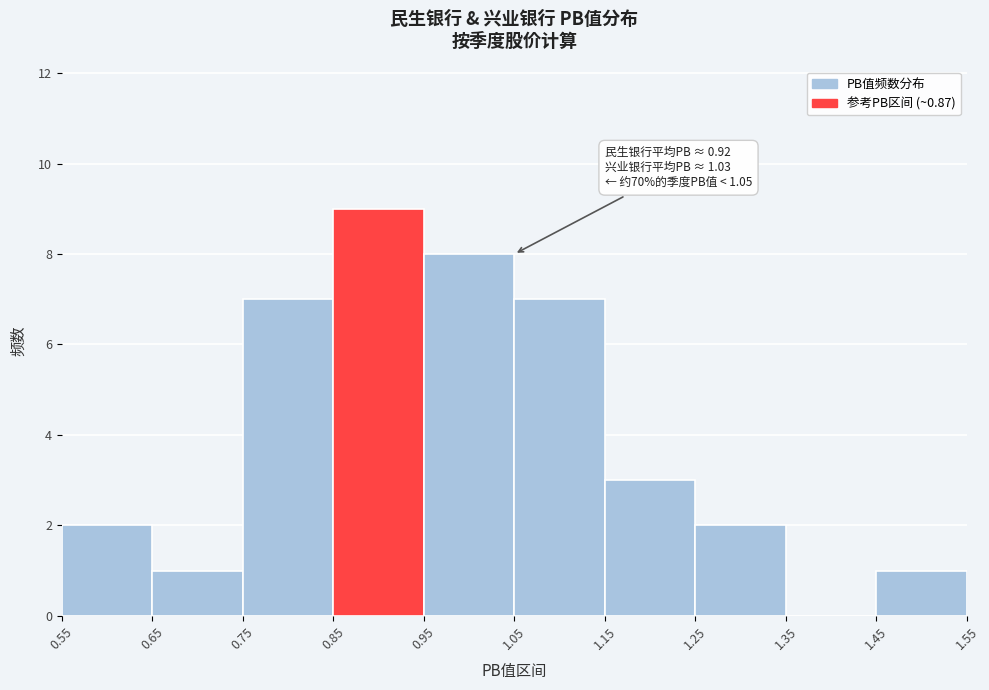

Over which range of the x-axis is the bar tallest?

0.85 to 0.95